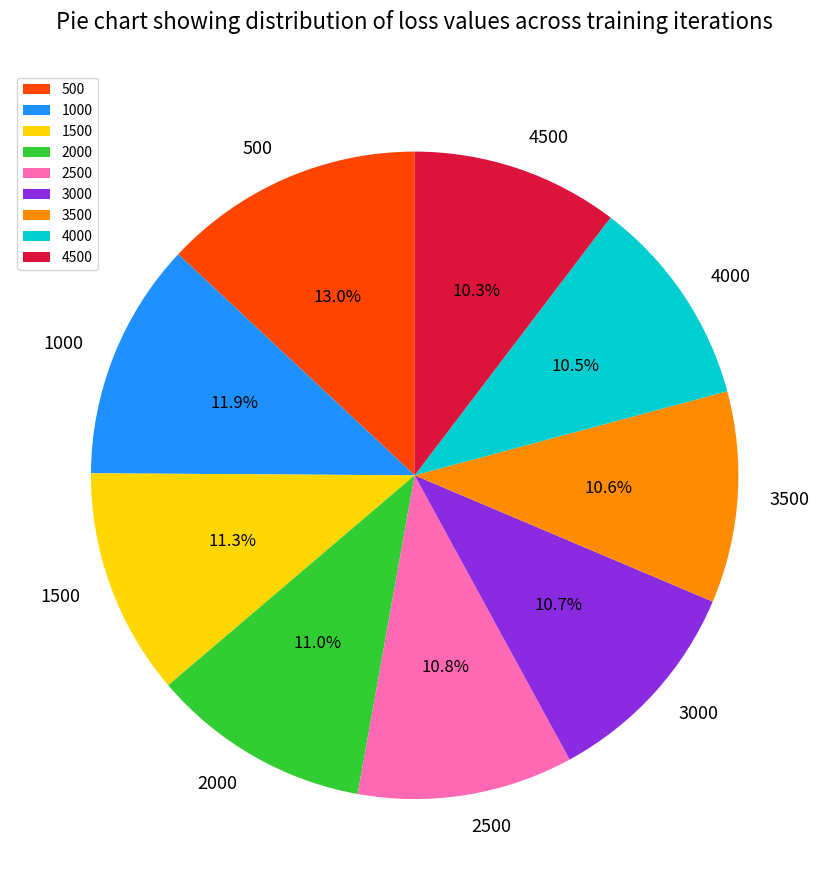

Does 4000 account for over 50% of the chart?

No